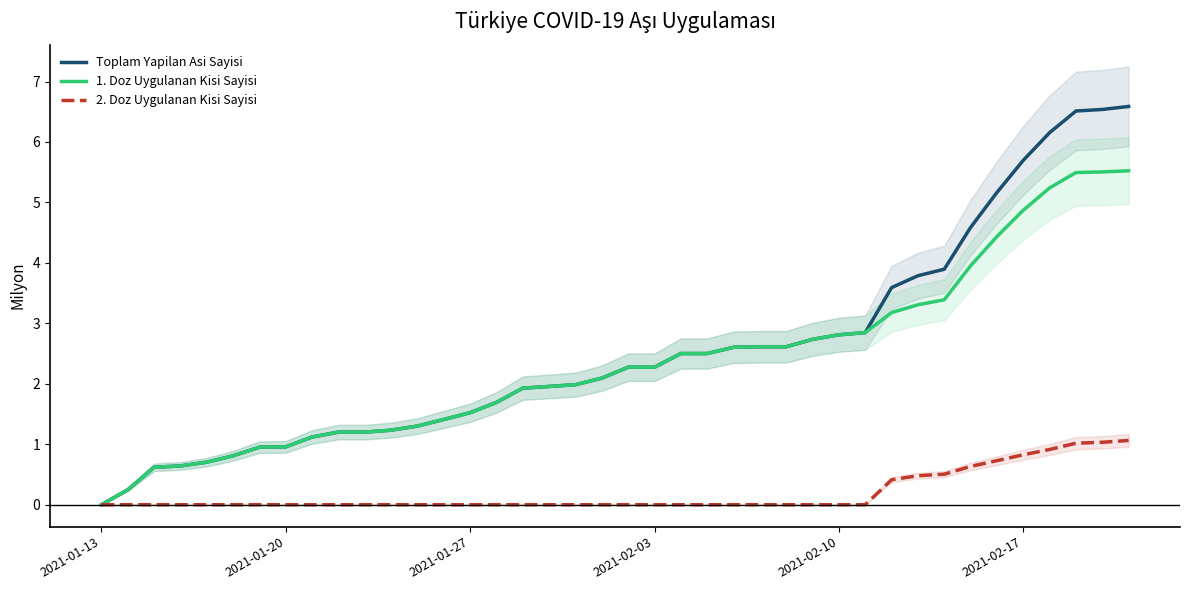

Reading right to left, extract all data points from this chart.

Toplam Yapilan Asi Sayisi: 6.6	6.5	6.5	6.2	5.7	5.2	4.6	3.9	3.8	3.6	2.8	2.8	2.7	2.6	2.6	2.6	2.5	2.5	2.3	2.3	2.1	2.0	2.0	1.9	1.7	1.5	1.4	1.3	1.2	1.2	1.2	1.1	1.0	1.0	0.8	0.7	0.6	0.6	0.2	0.0
1. Doz Uygulanan Kisi Sayisi: 5.5	5.5	5.5	5.2	4.9	4.4	4.0	3.4	3.3	3.2	2.8	2.8	2.7	2.6	2.6	2.6	2.5	2.5	2.3	2.3	2.1	2.0	2.0	1.9	1.7	1.5	1.4	1.3	1.2	1.2	1.2	1.1	1.0	1.0	0.8	0.7	0.6	0.6	0.2	0.0
2. Doz Uygulanan Kisi Sayisi: 1.1	1.0	1.0	0.9	0.8	0.7	0.6	0.5	0.5	0.4	0.0	0.0	0.0	0.0	0.0	0.0	0.0	0.0	0.0	0.0	0.0	0.0	0.0	0.0	0.0	0.0	0.0	0.0	0.0	0.0	0.0	0.0	0.0	0.0	0.0	0.0	0.0	0.0	0.0	0.0